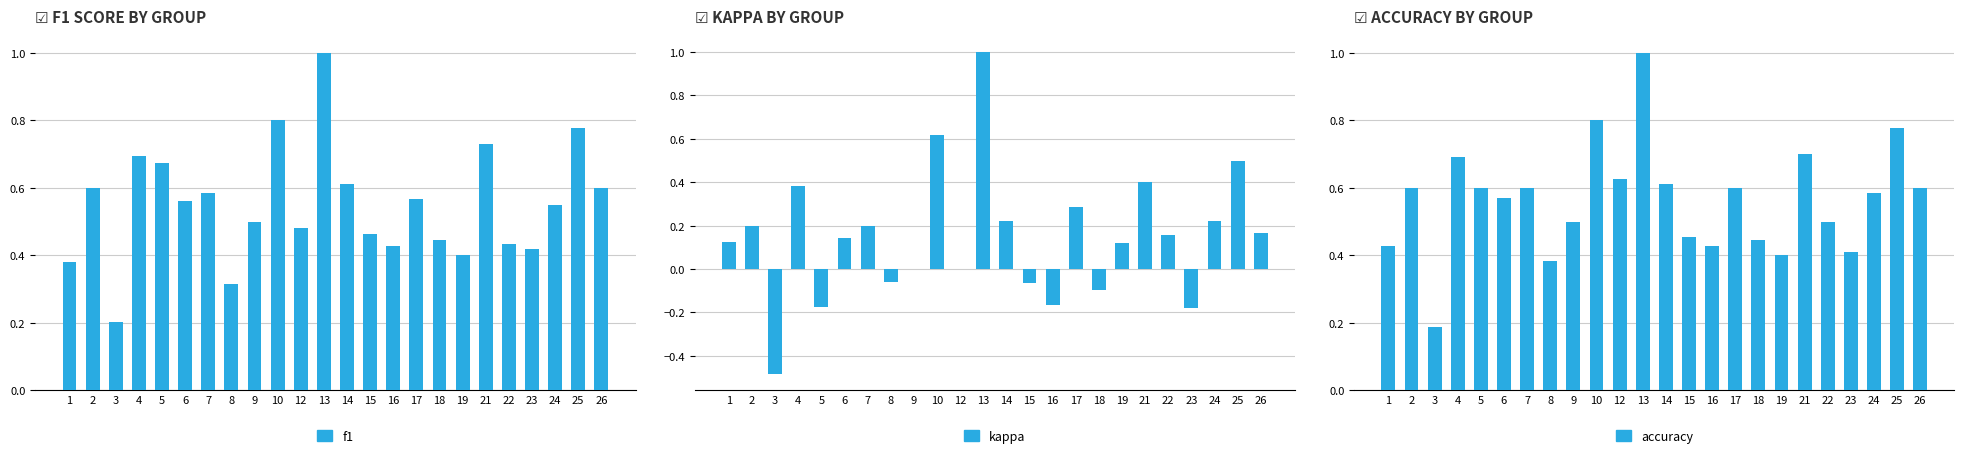

How many bars are there in total?

72